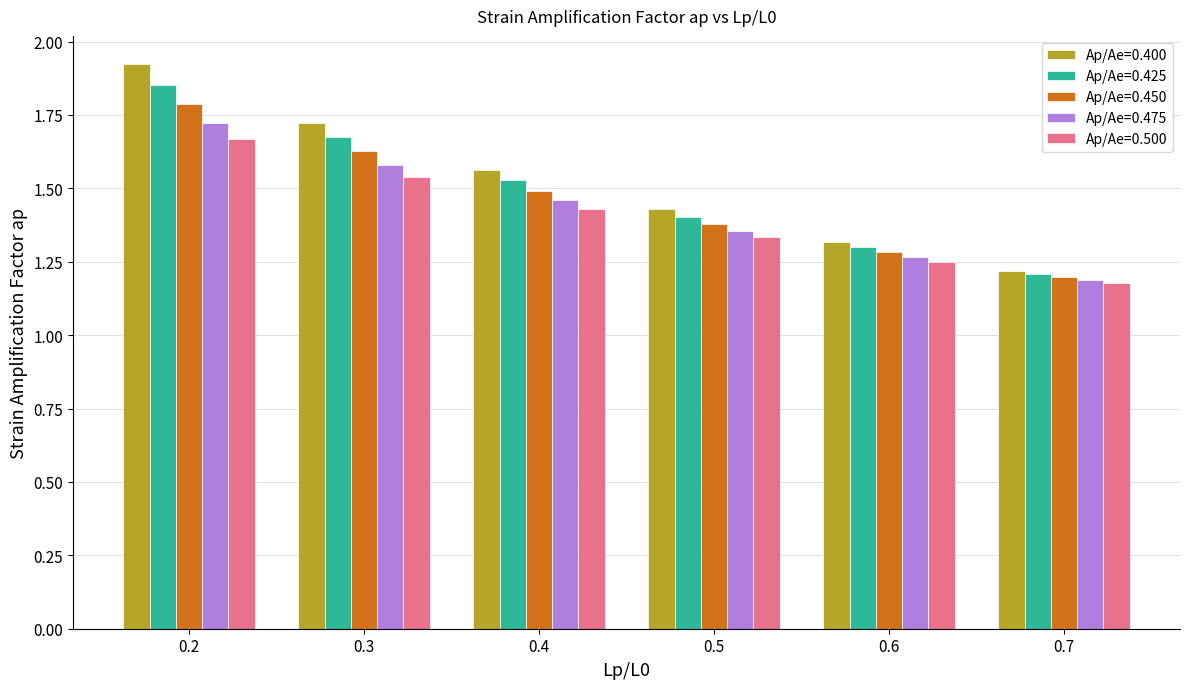

Is the value of Ap/Ae=0.450 at 0.3 greater than the value of Ap/Ae=0.400 at 0.4?

Yes